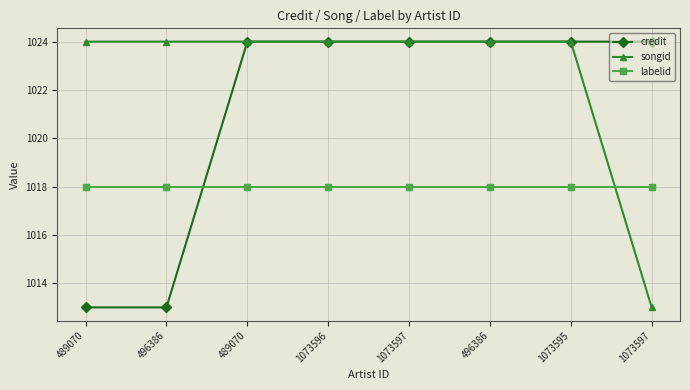

The value of songid at 496386 is 590.8. True or false?

False